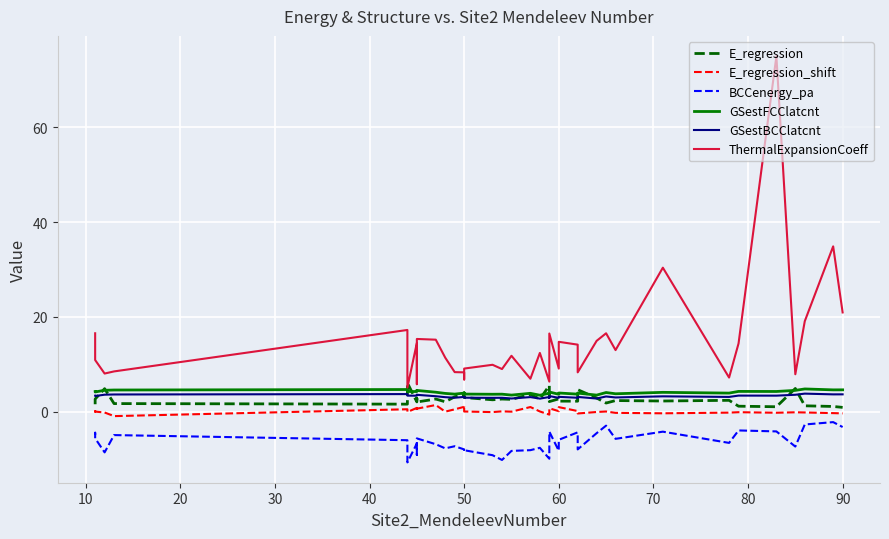

How many values in E_regression_shift are below zero?

18